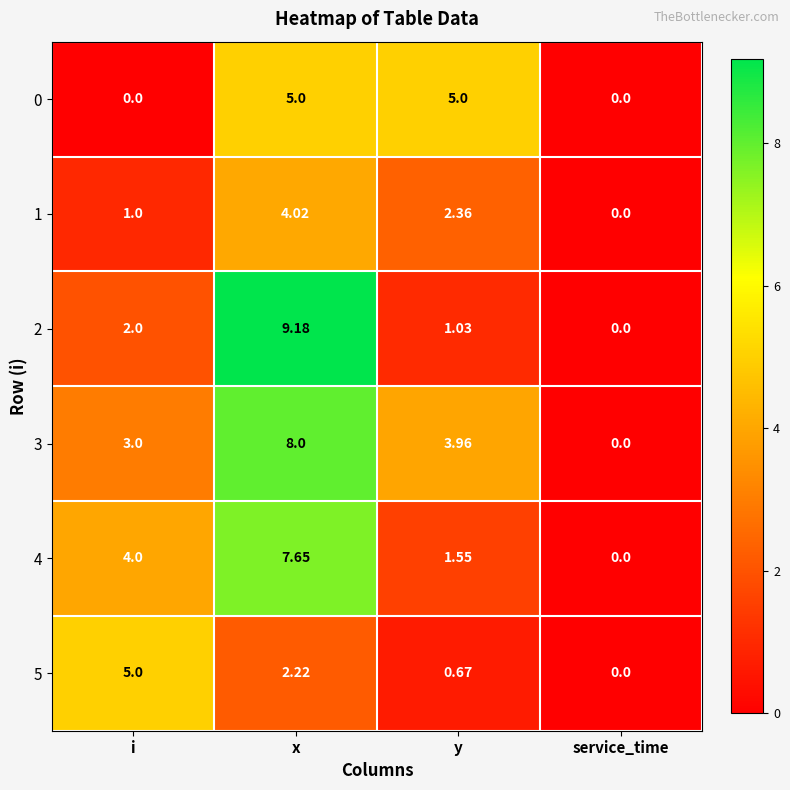

Where is 1 nearest to the value 2?

y